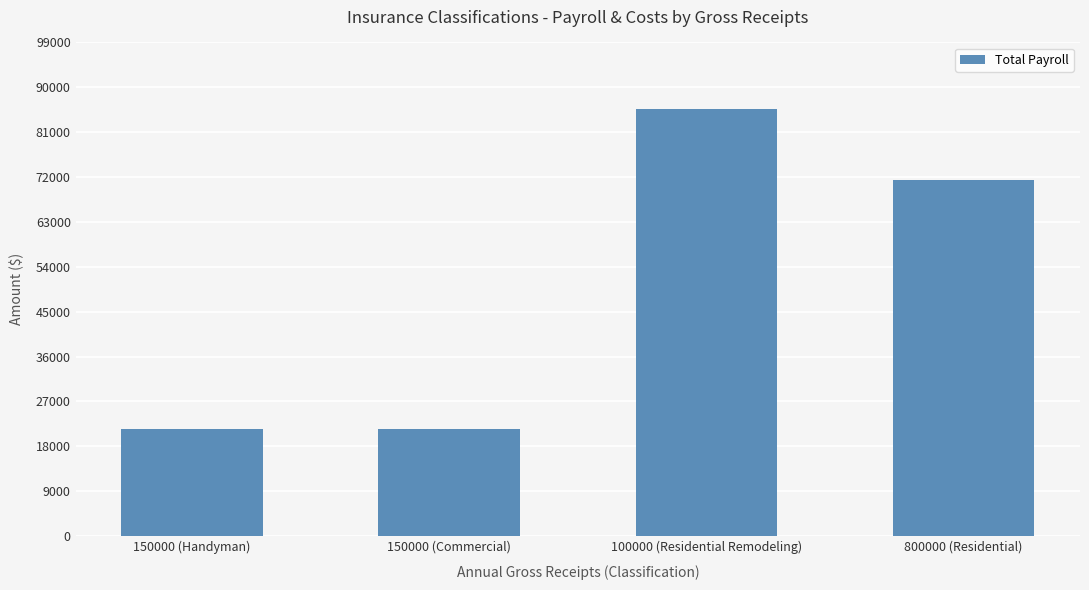

Where does the data first go above 71420?

100000 (Residential Remodeling)